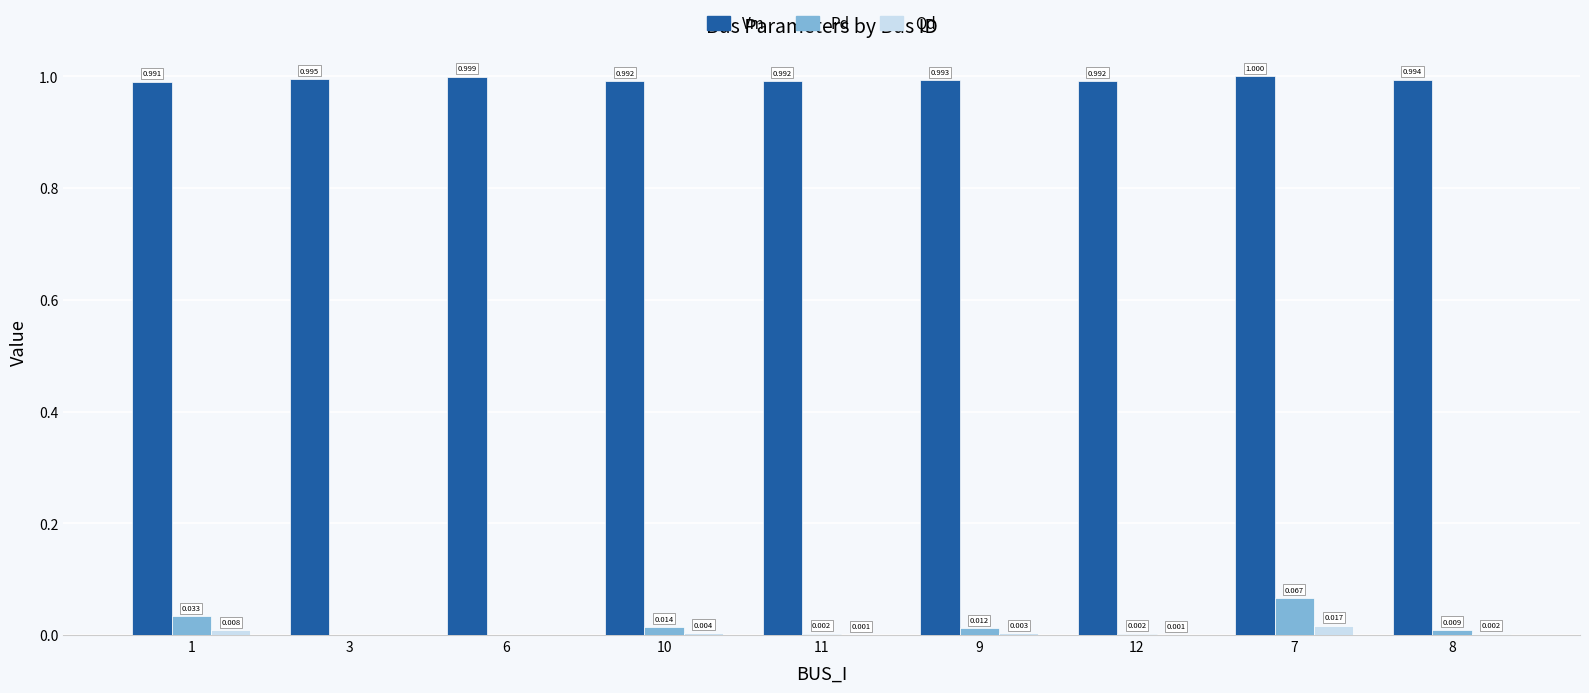

The value of Qd at 3 is 0.0. True or false?

True